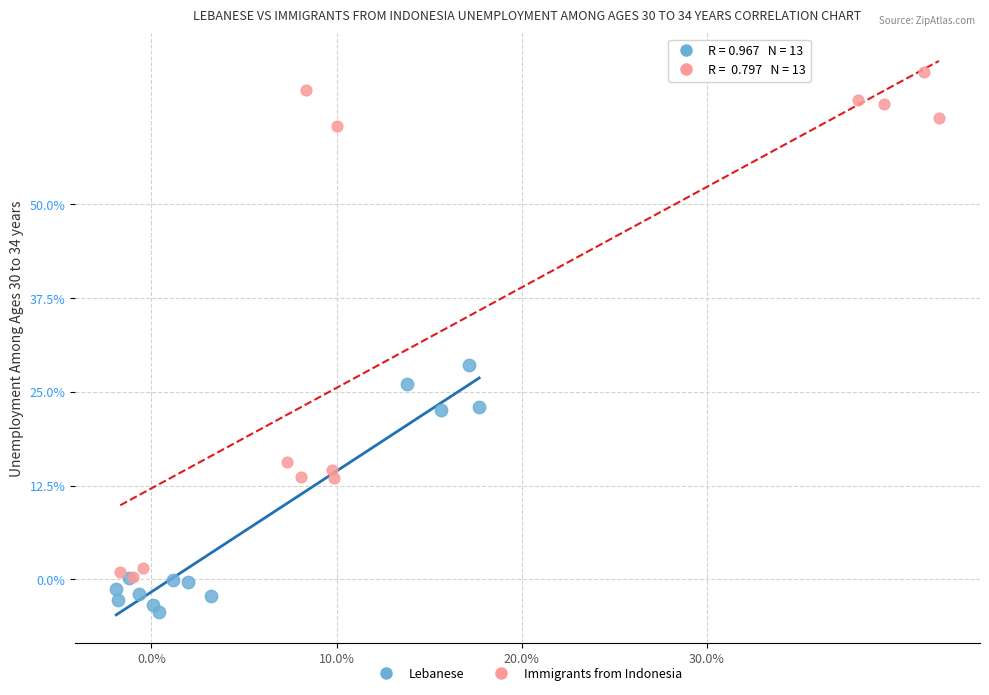

Which series contains the lowest Y value?

Lebanese